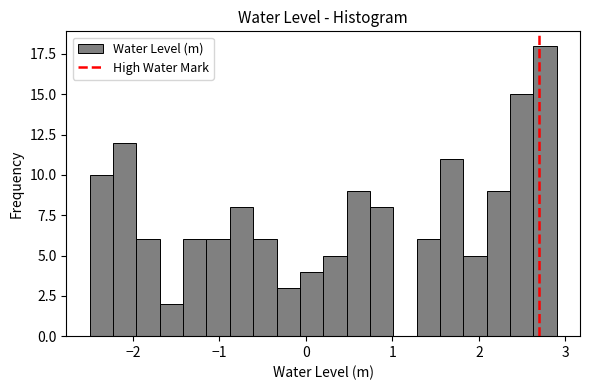

Read against the x-axis, roughly where is the centre of the tallest bar?

2.8